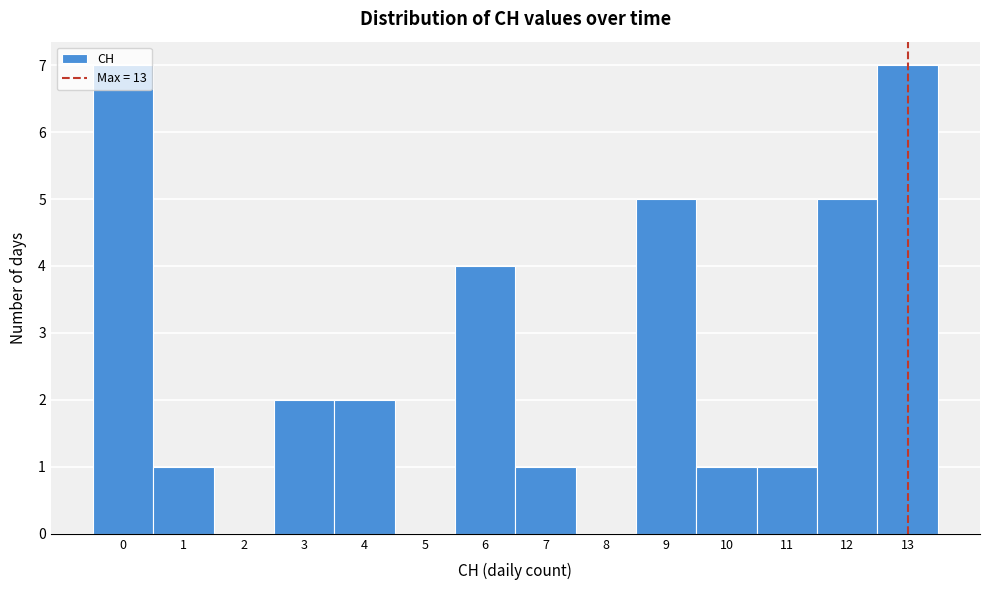

How tall is the bar that spans -0.5 to 0.5 on the x-axis? The values are not printed on the chart, so give them approximately, as read against the axis.

7